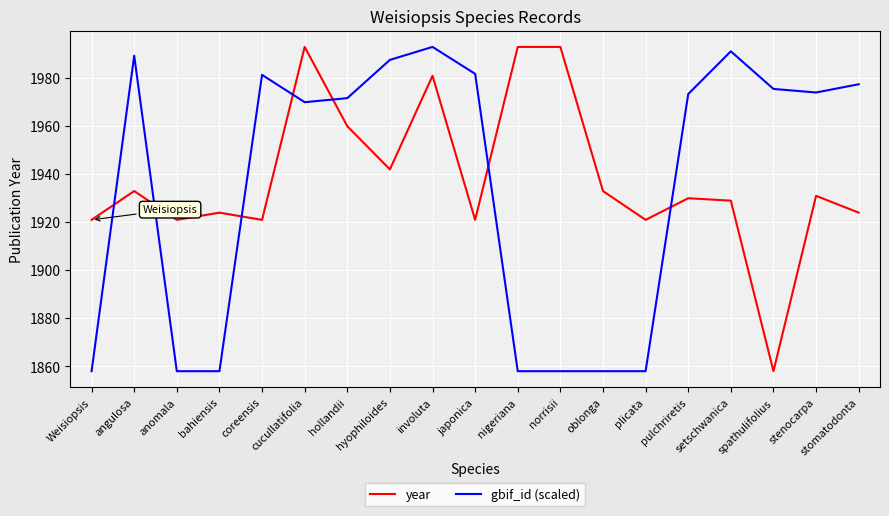

What is the highest value of the gbif_id (scaled) series?

1993.0